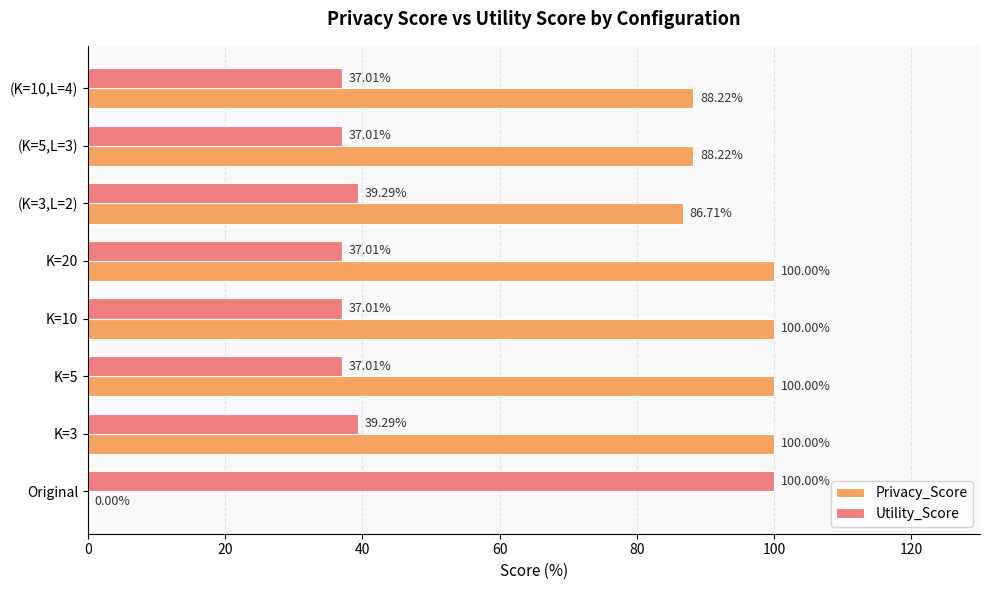

Where is Privacy_Score nearest to the value 50?

(K=3,L=2)